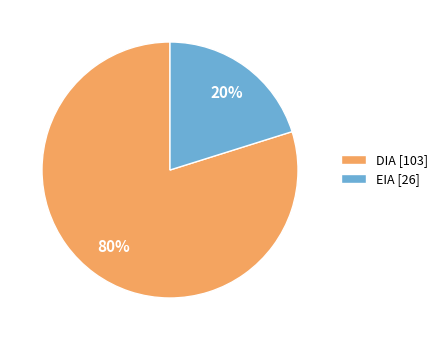

To the nearest percent, what percentage of the pie is DIA?

80%